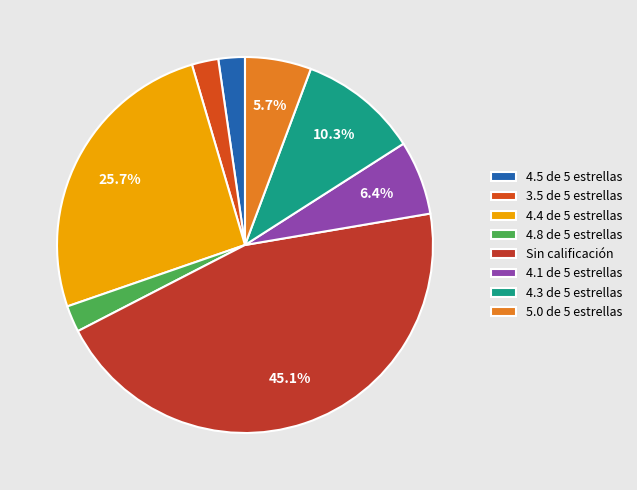

Which category has the biggest portion of the pie?

Sin calificación